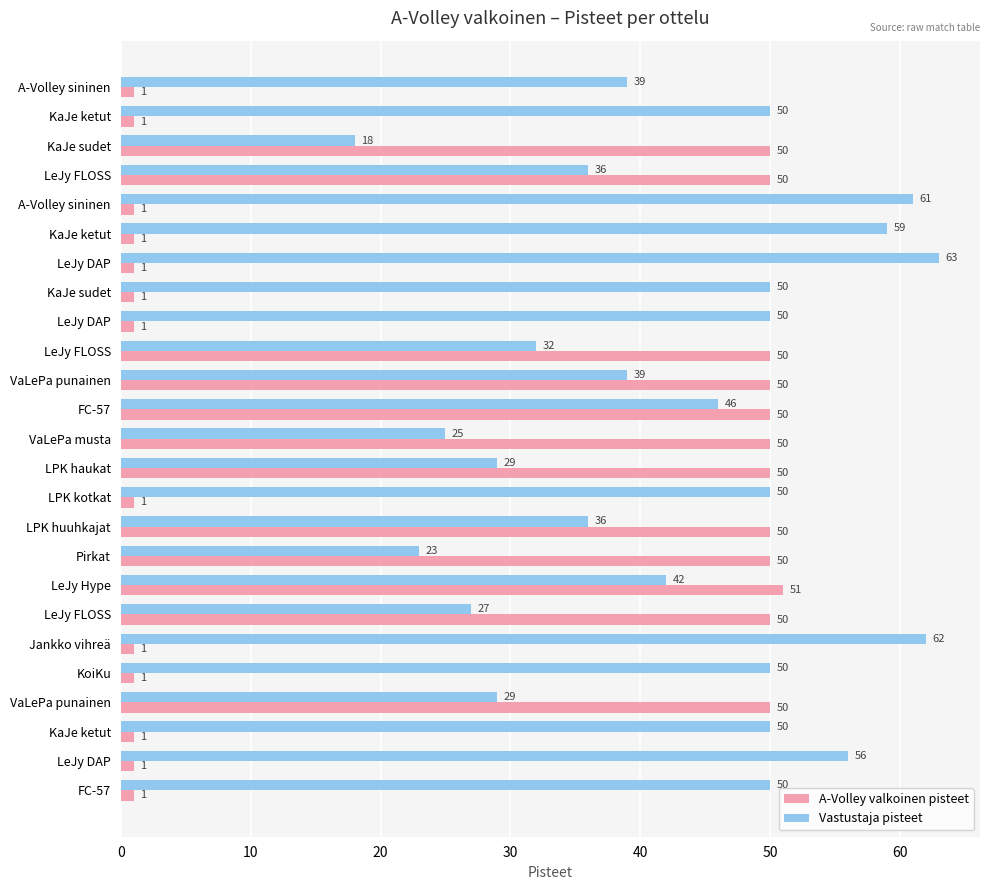

How many distinct data groups are displayed?

2